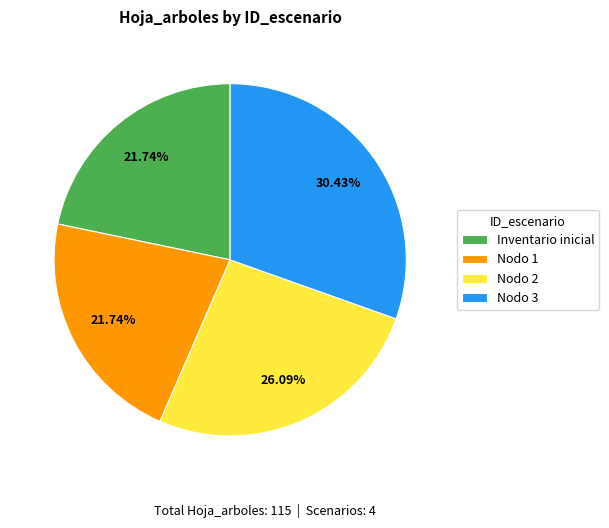

What is the ratio of the value at Nodo 2 to the value at Nodo 3?

0.9